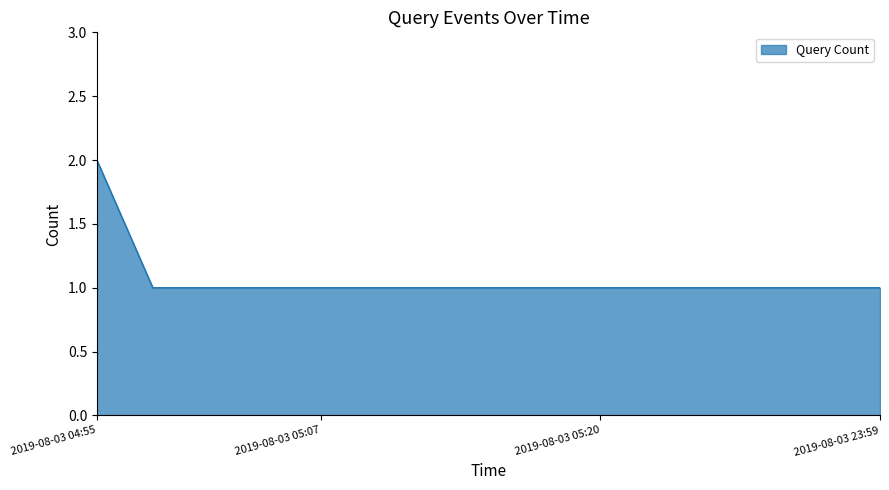

How many lines are shown in the chart?

1